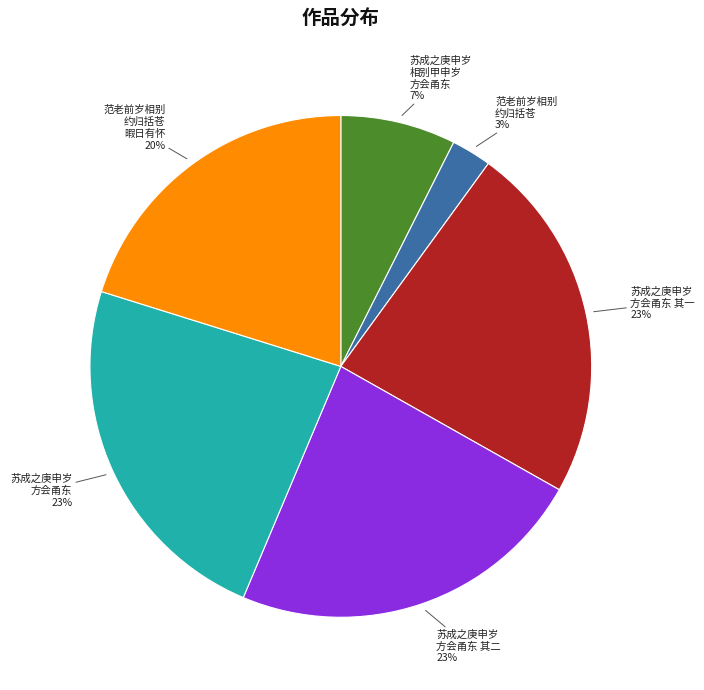

Count the number of slices in the pie.

6